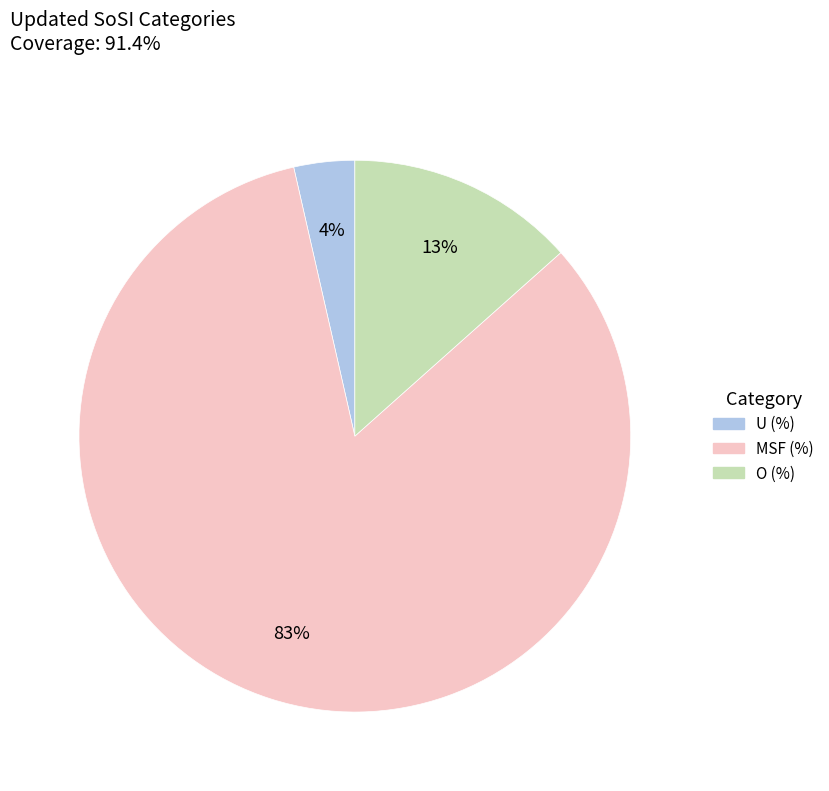

True or false: U (%) accounts for 10% of the total.

False